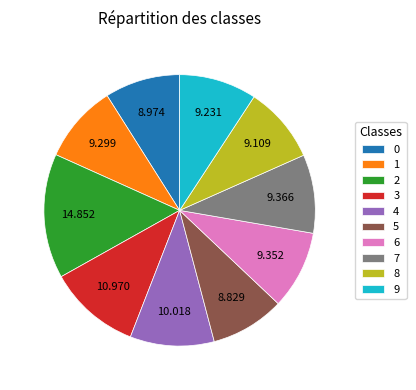

Does 8 represent more than half of the total?

No